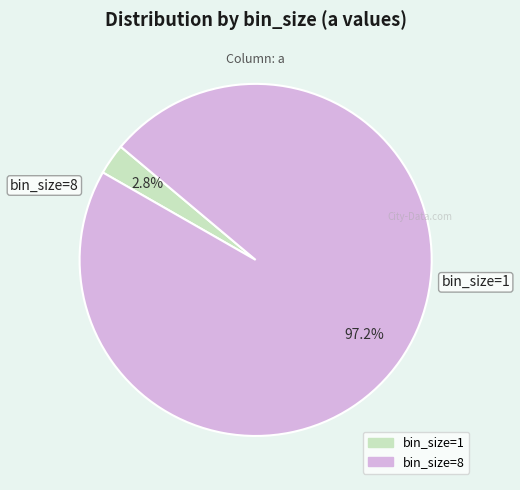

Is there any slice that represents more than half of the pie?

Yes